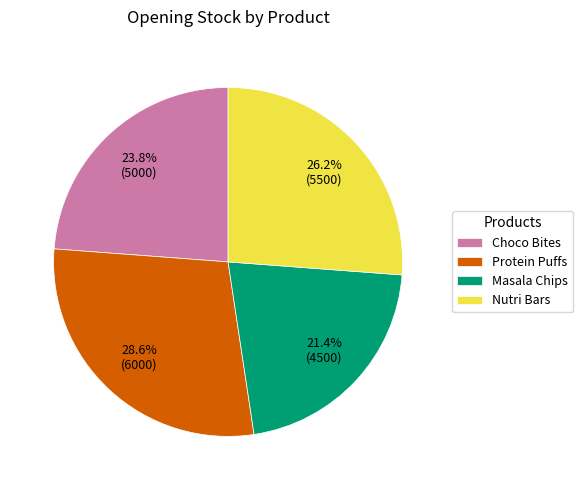

Which slice is the smallest?

Masala Chips